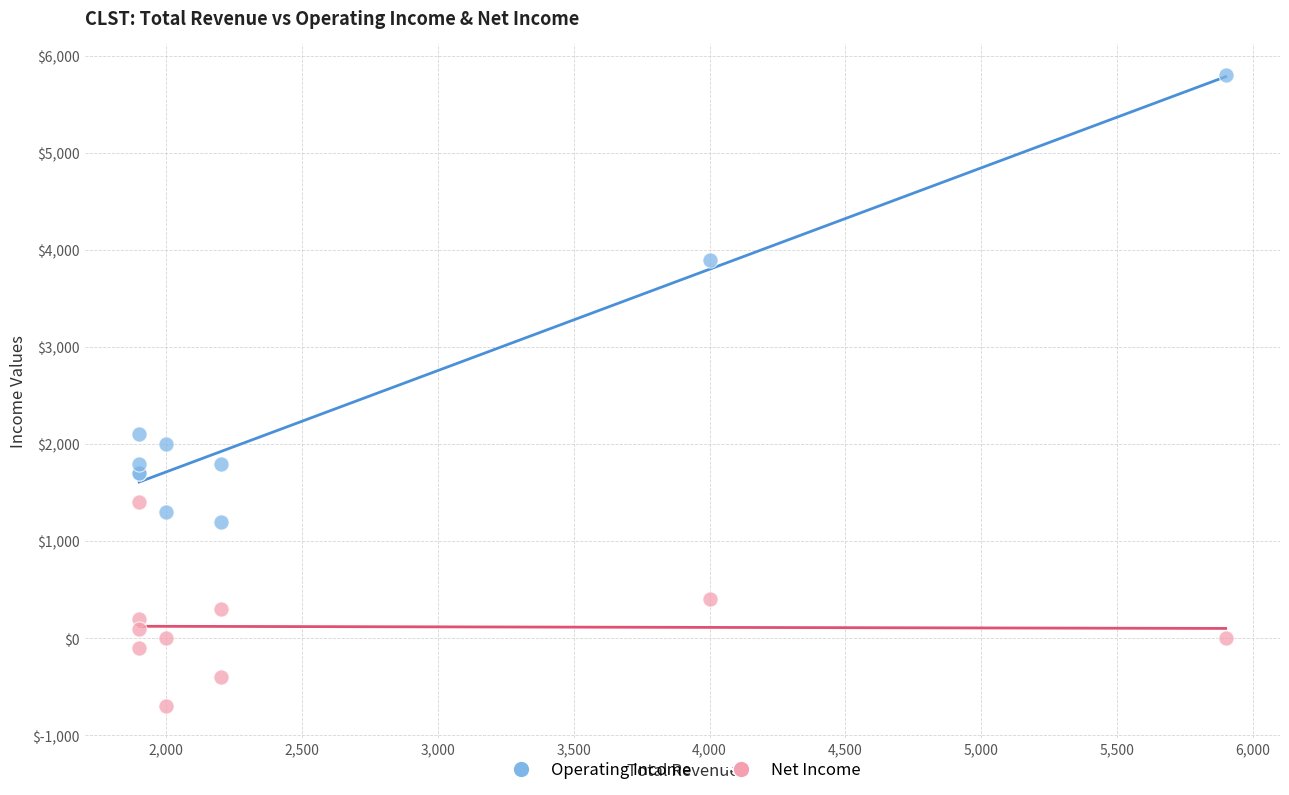

Across all series, what Y value is closest to 2550?

2100